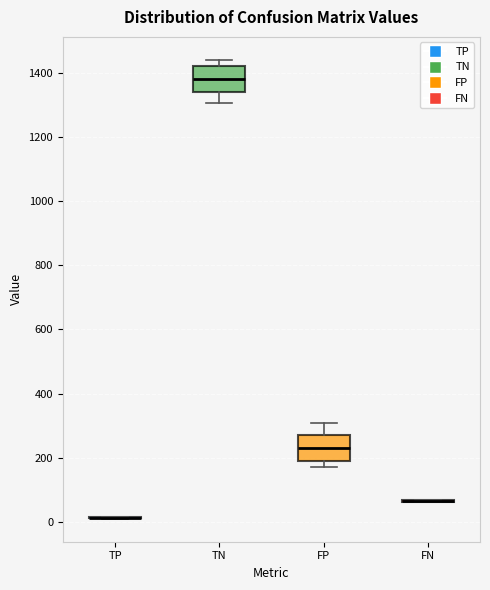

Reading left to right, transcribe this box plot: for each box, give where its median line is, the range the box spans, and where its two whiskers end, as read against the y-axis. The values are not printed on the chart, so give them approximately, as read against the axis.

TP: box collapsed to a line at 20, whiskers 20 to 20
TN: median 1380, box 1340 to 1420, whiskers 1300 to 1440
FP: median 240, box 180 to 280, whiskers 180 (just below the box's lower edge) to 300
FN: box collapsed to a line at 60, whiskers 60 to 60